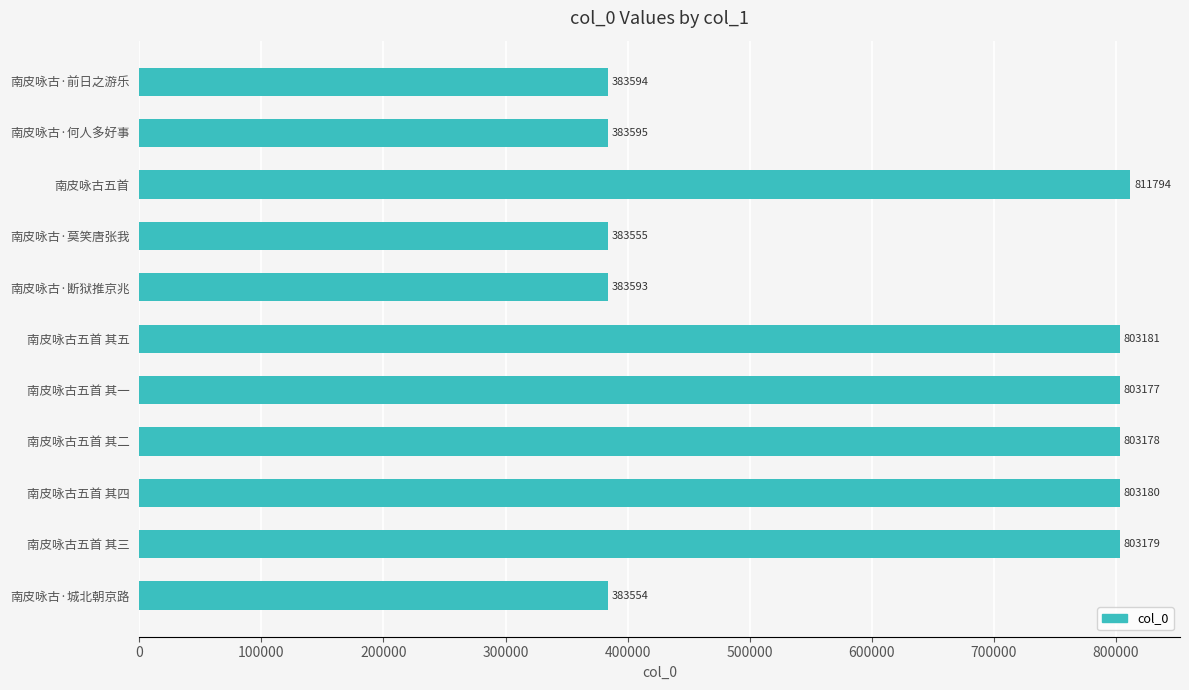

How many bars are there in total?

11